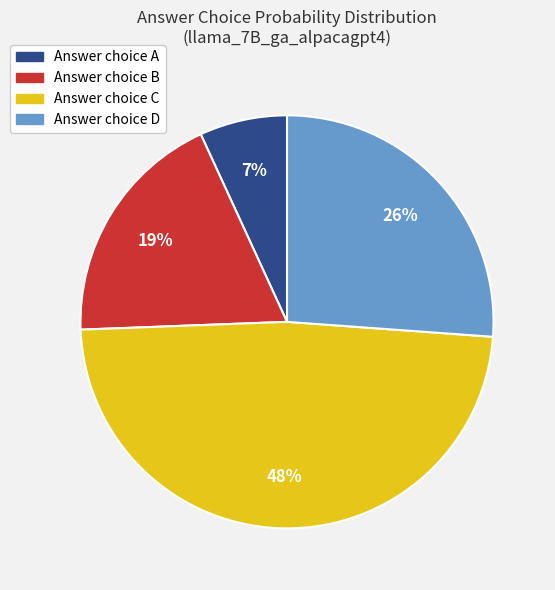

To the nearest percent, what is the average slice percentage?

25%